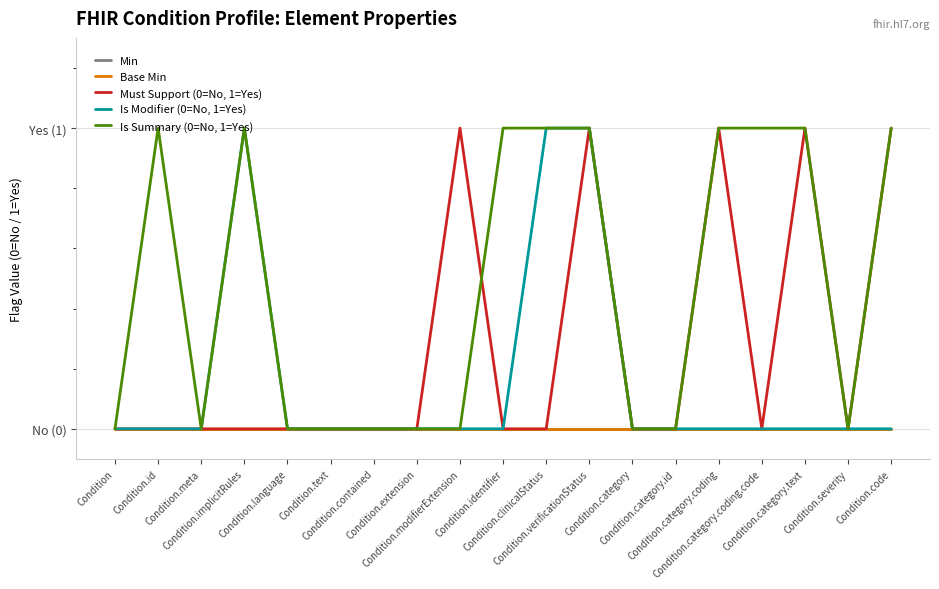

Which category has the highest value across all series?

Condition.modifierExtension